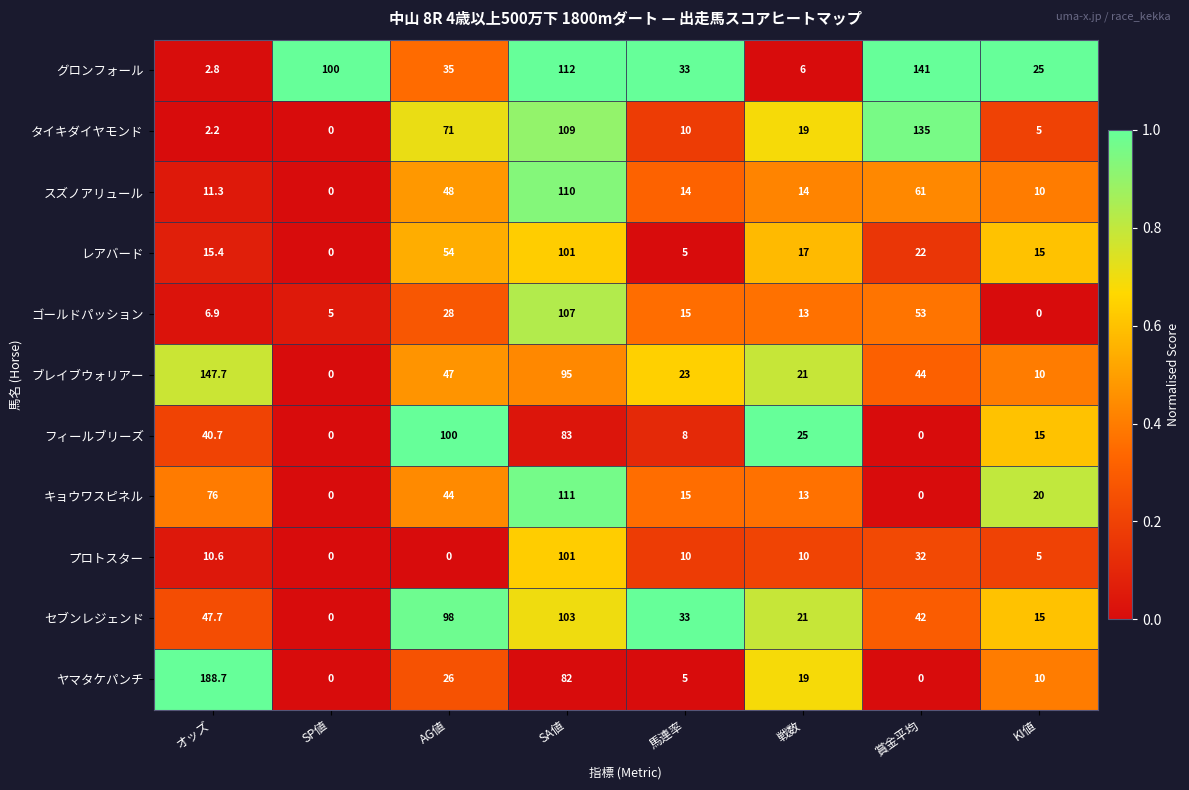

What is the average value of the キョウワスピネル series?

34.9